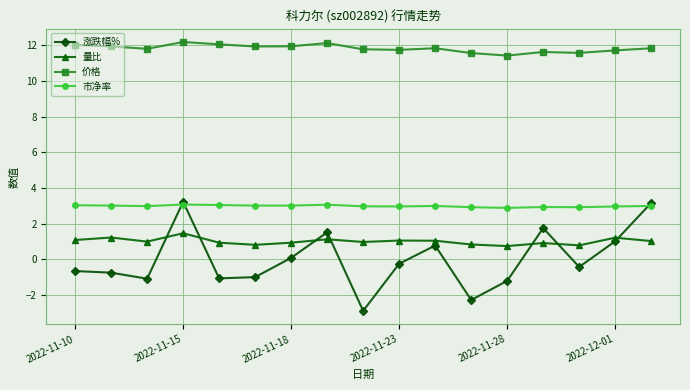

Which series has the widest spread of values?

涨跌幅%